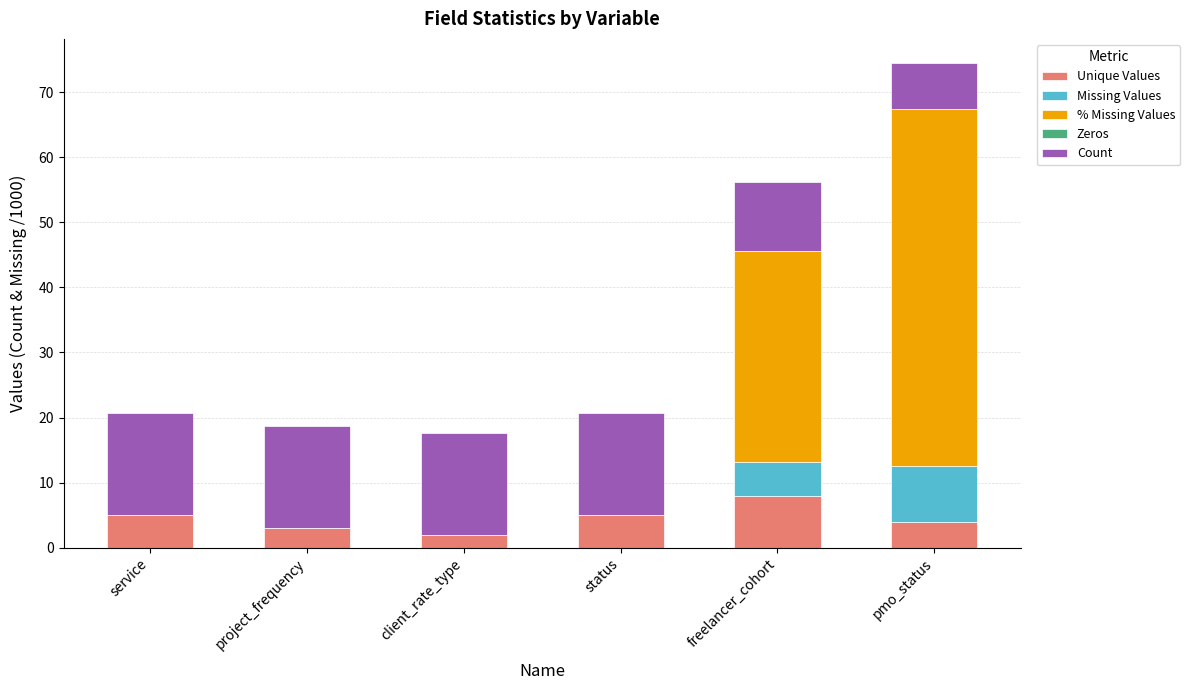

Are the bars horizontal?

No